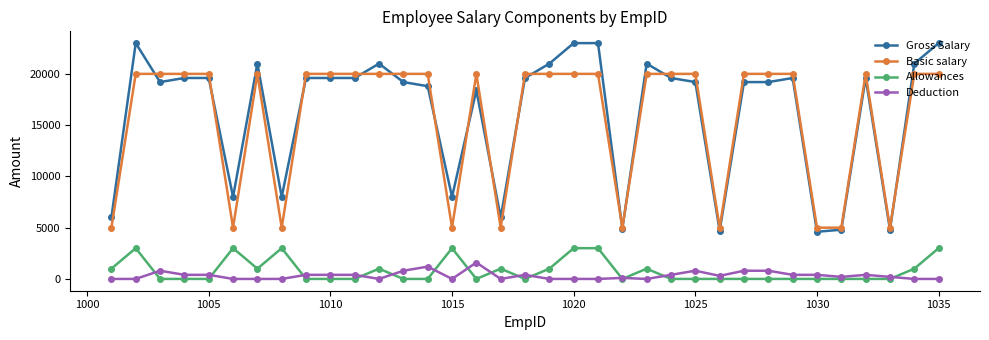

True or false: Deduction and Gross Salary intersect in this chart.

False